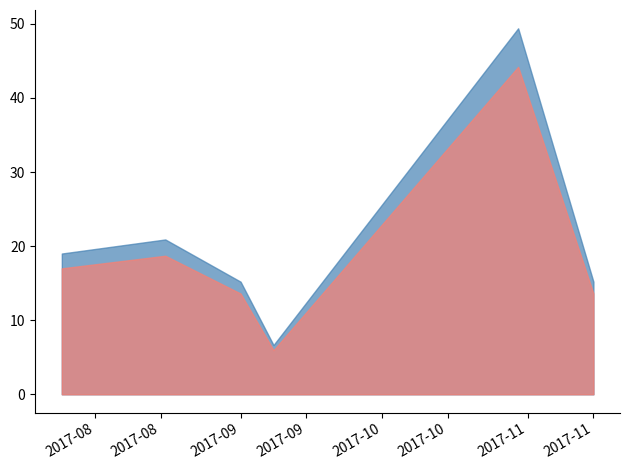

List the labels in order of value, smallest first.

2017-09-08, 2017-09-01, 2017-11-15, 2017-07-25, 2017-08-16, 2017-10-30